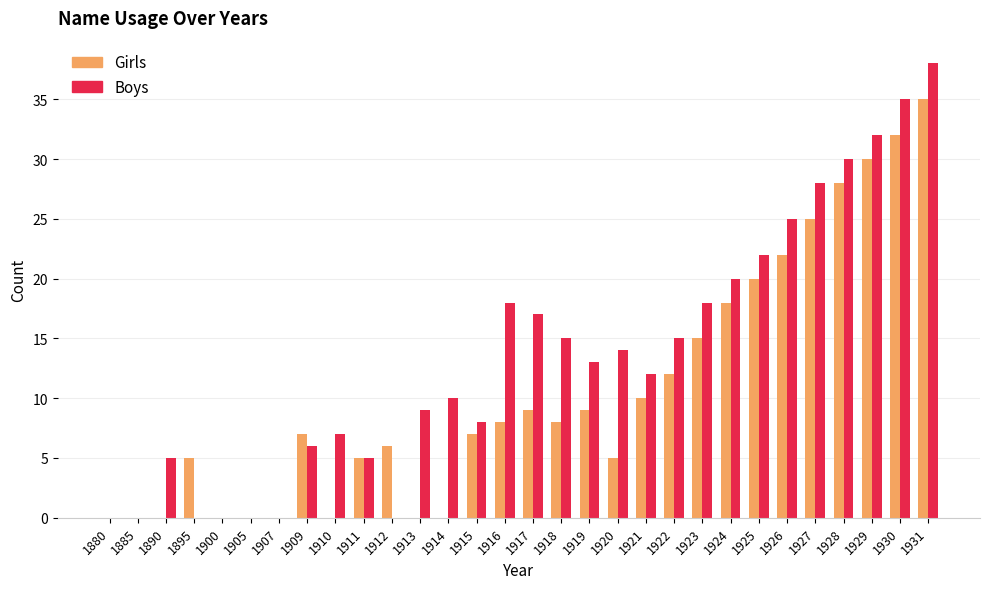

Which category has the highest value in the Boys series?

1931